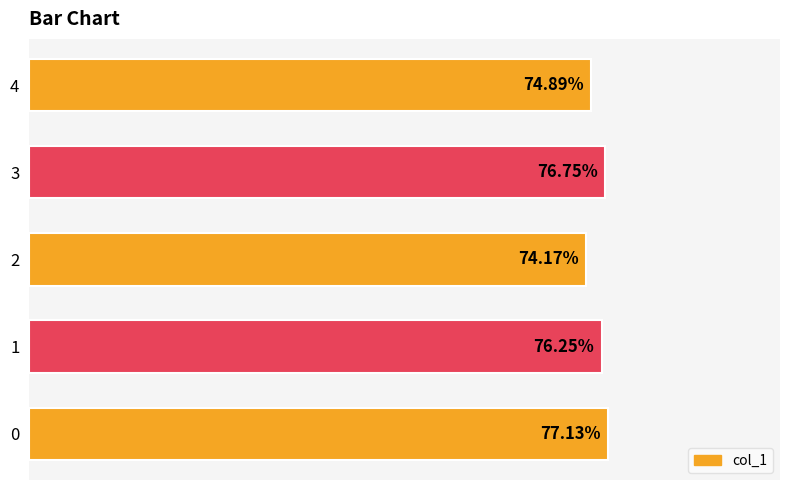

Rank the categories by value from highest to lowest.

0, 3, 1, 4, 2